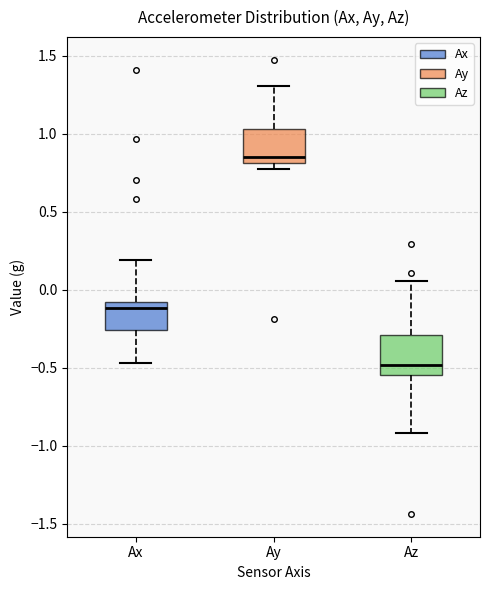

Which box's median line is the lowest?

Az